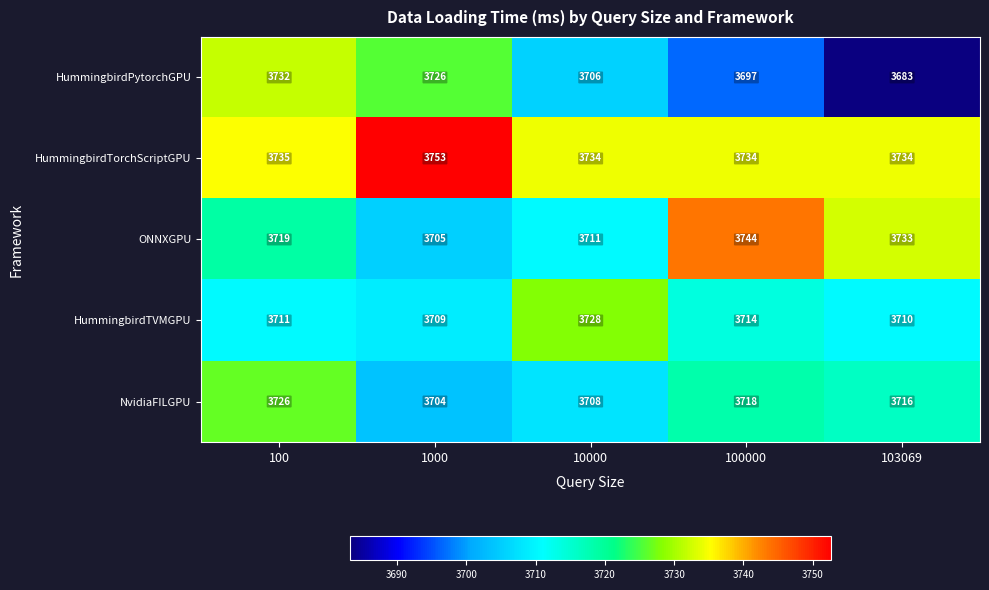

What is the maximum value shown in the chart?

3753